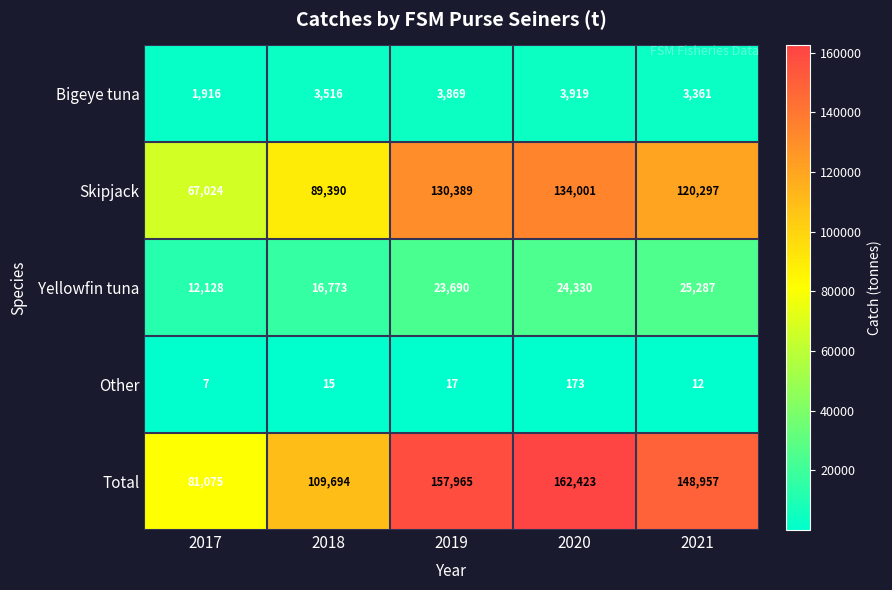

Where is Bigeye tuna nearest to the value 2917?

2021